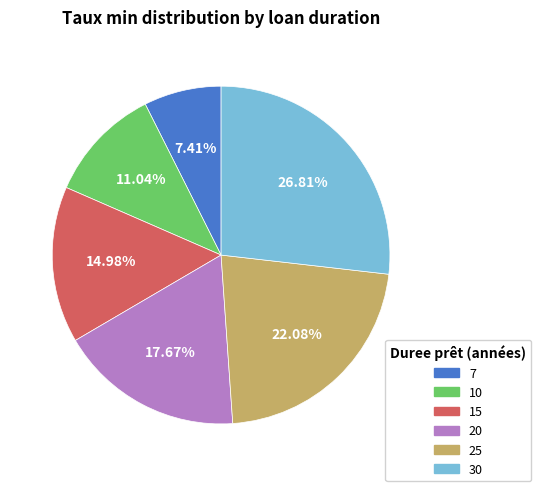

What percentage is the 30 slice, to the nearest percent?

27%